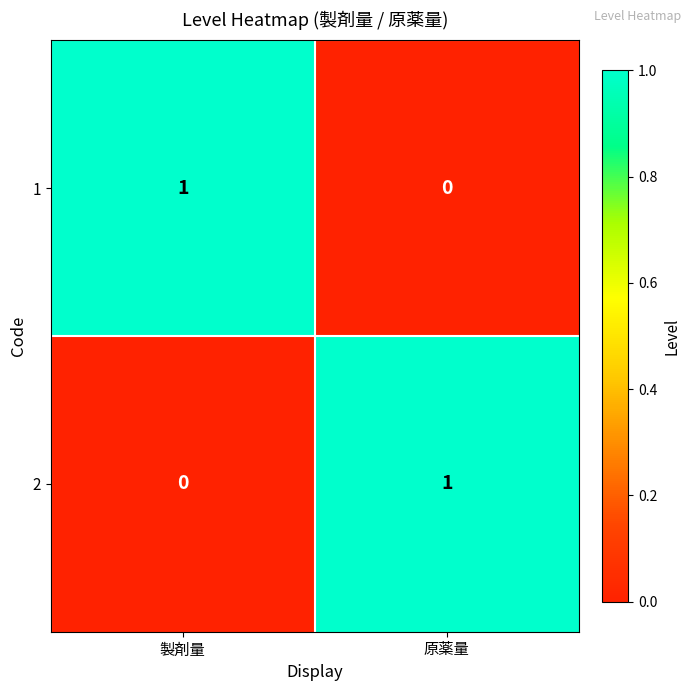

Where is 2 nearest to the value 0?

製剤量